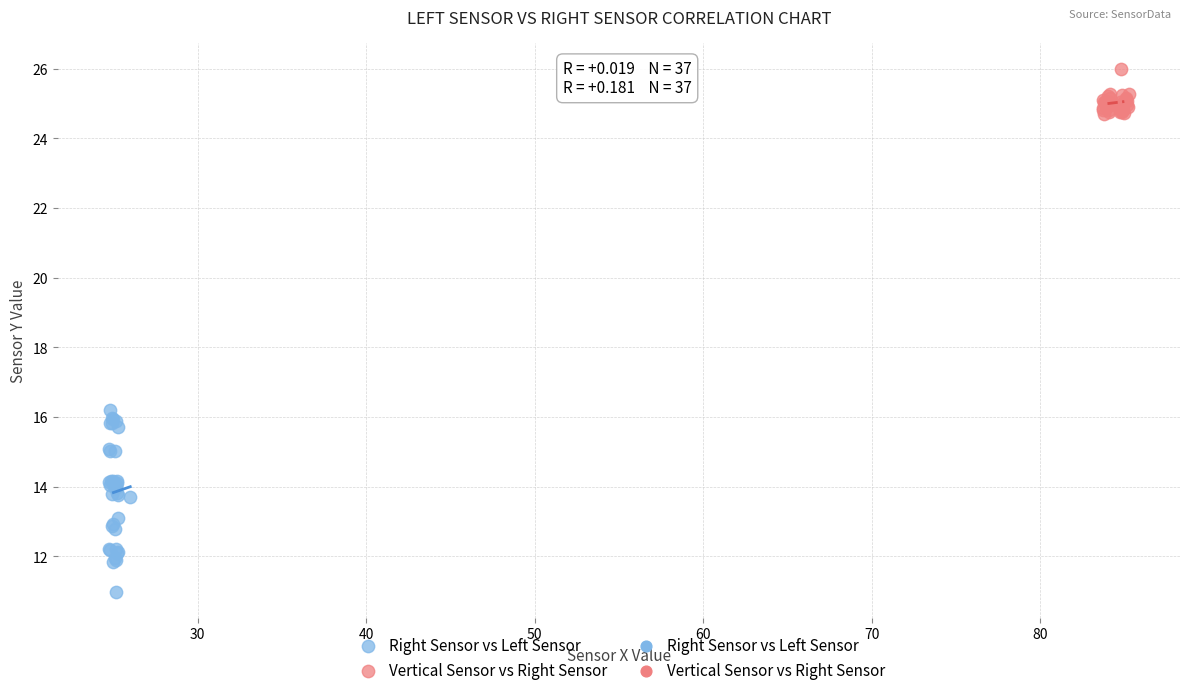

Which series contains the lowest Y value?

Right Sensor vs Left Sensor